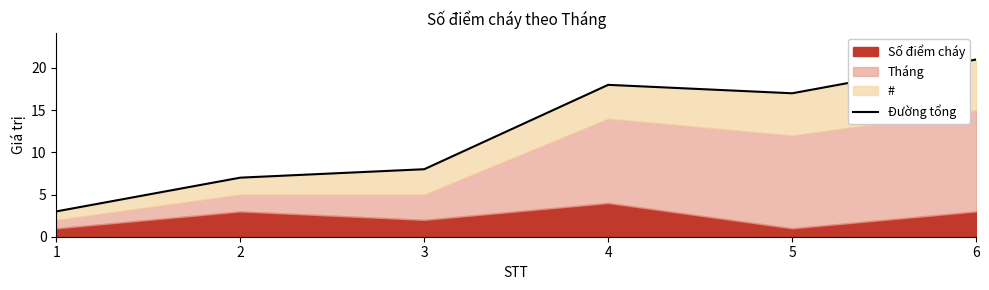

Read the value at 4.

18